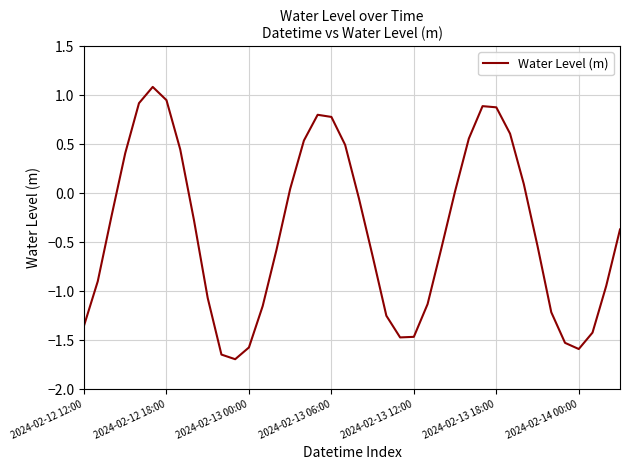

What is the difference between the maximum and minimum values?

2.8